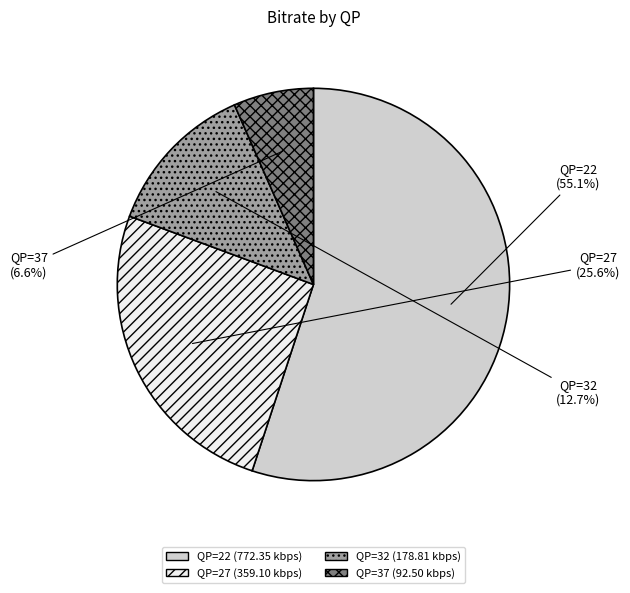

How much of the chart is everything except QP=22?

44.9%